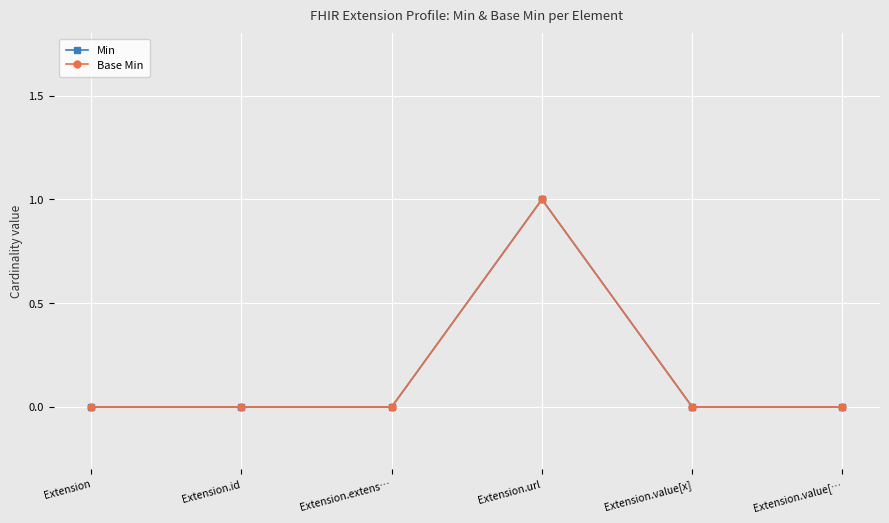

At which category does the chart reach its peak across all series?

Extension.url